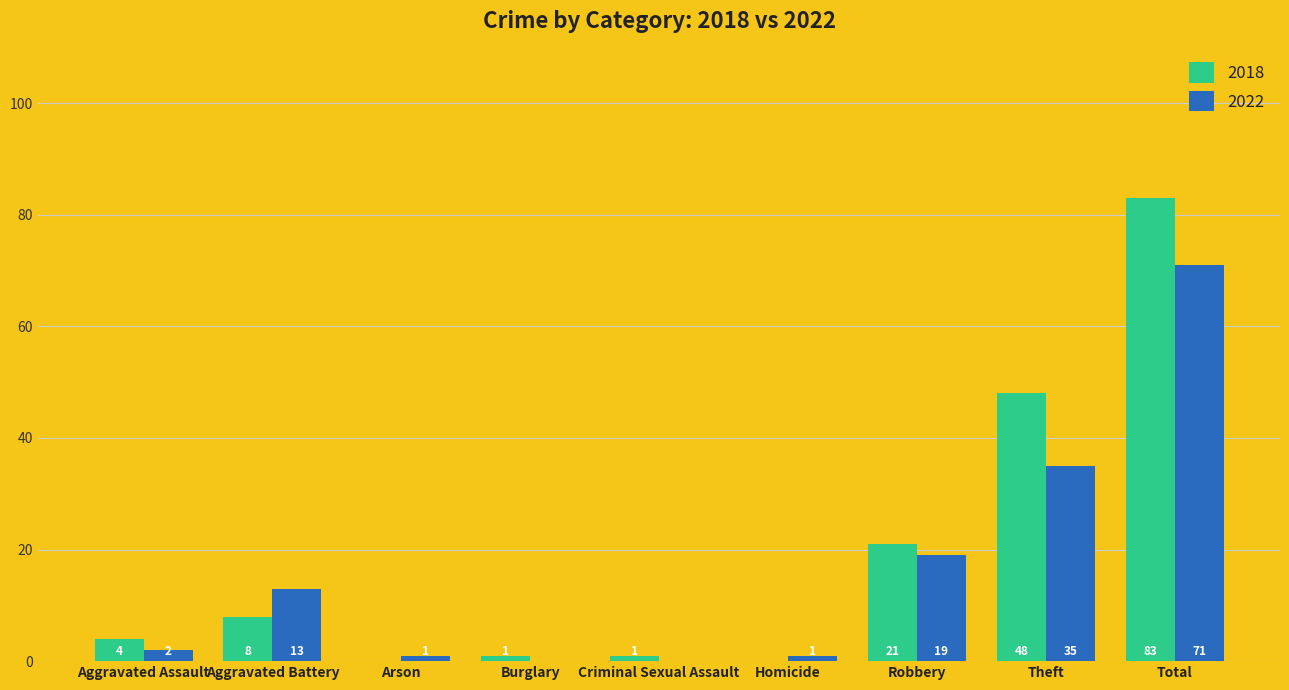

Which series has the largest range (max minus min)?

2018